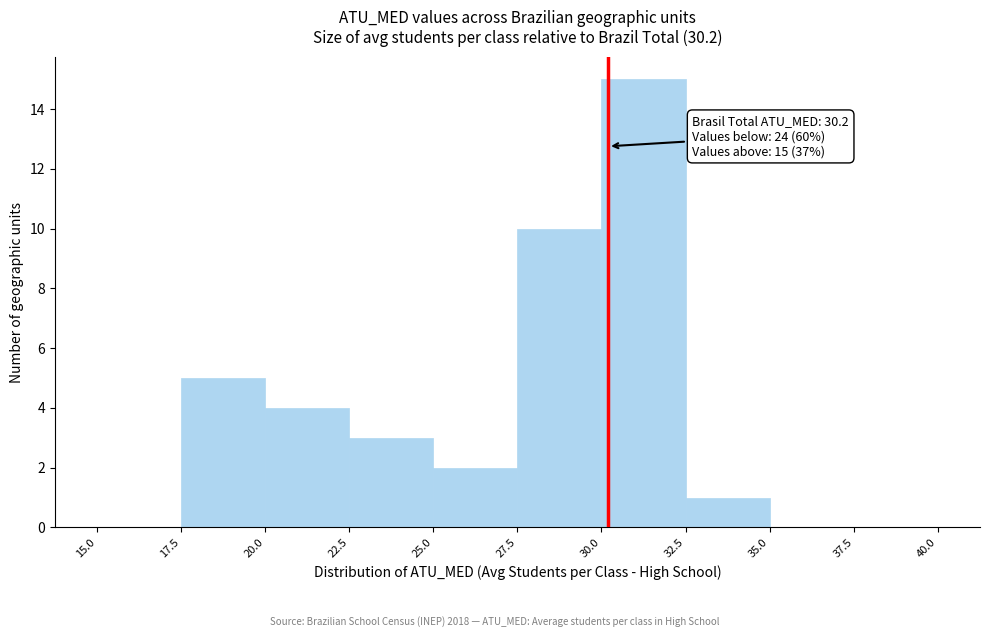

Over which range of the x-axis is the bar tallest?

30.0 to 32.5